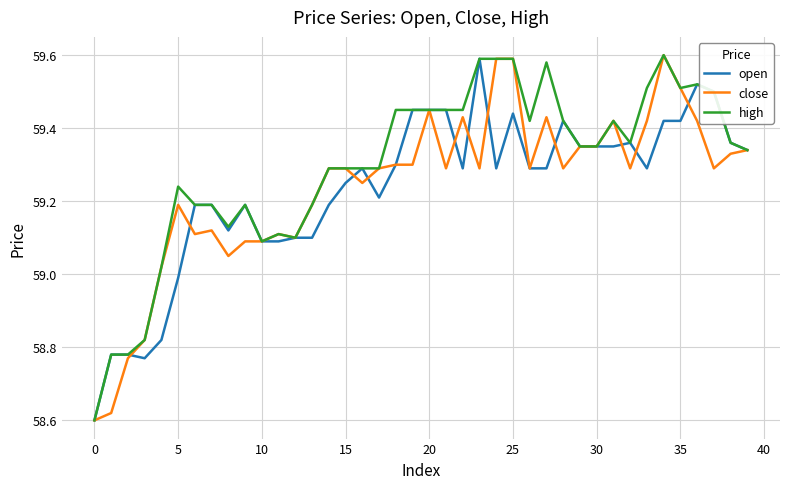

Which series has the largest total across all categories?

high